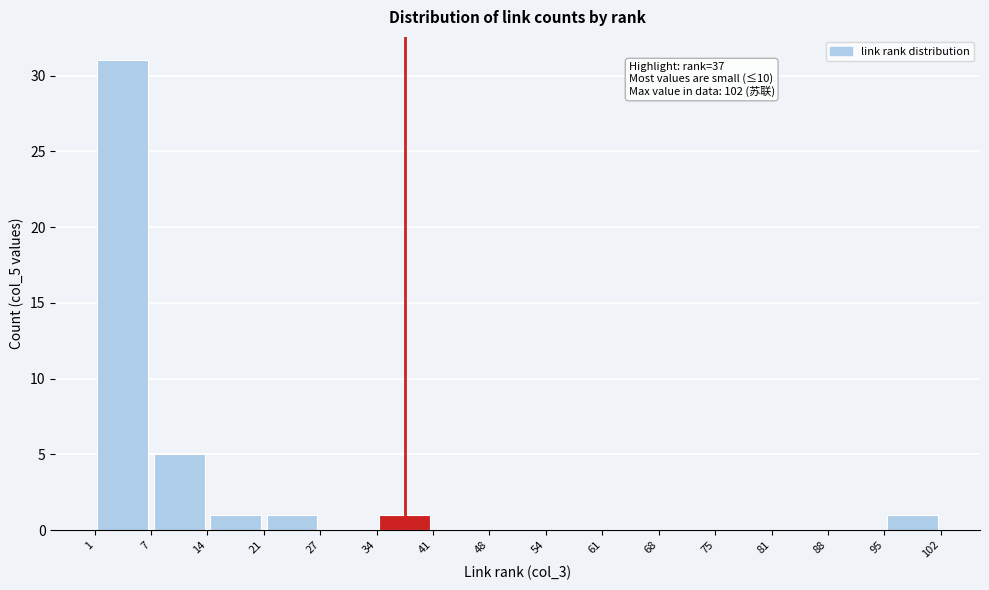

Over which range of the x-axis is the bar tallest?

1 to 7